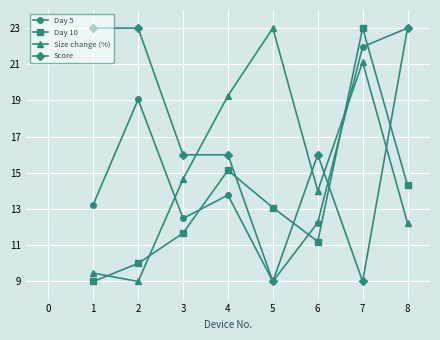

What is the lowest value of the Day 5 series?

9.0